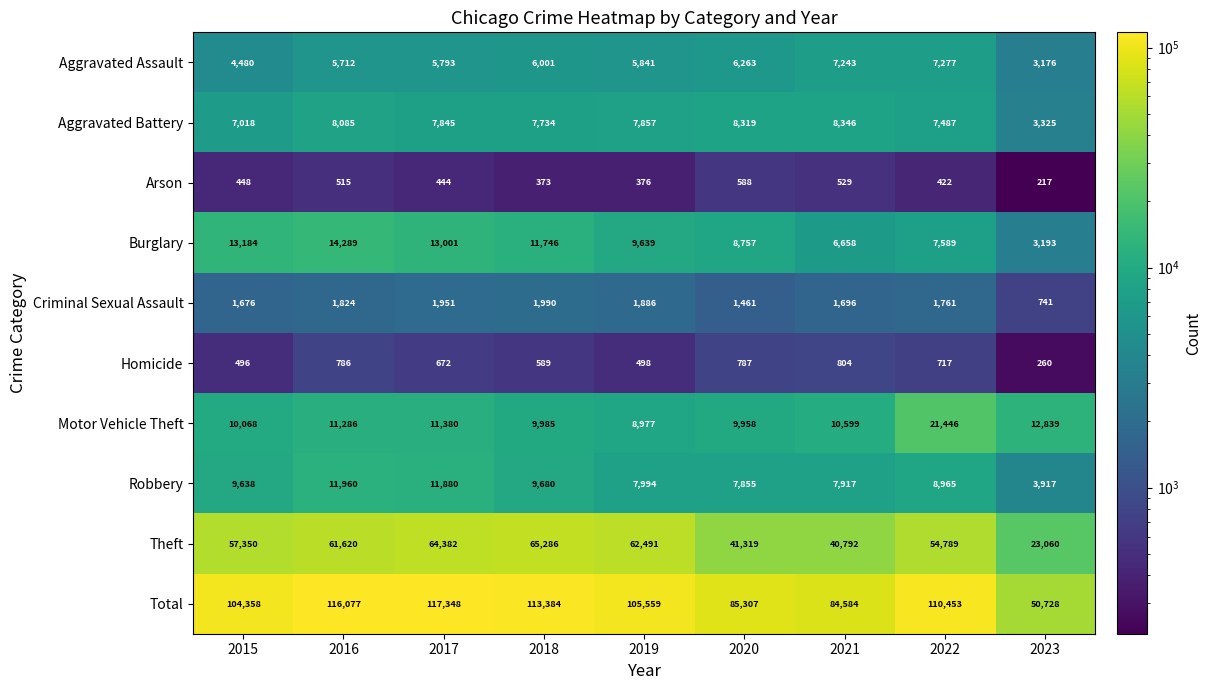

How many series are shown in this chart?

10